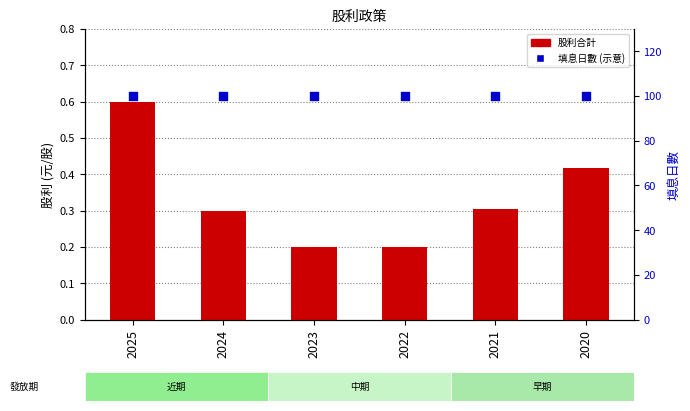

Which series reaches the minimum Y coordinate?

股利合計